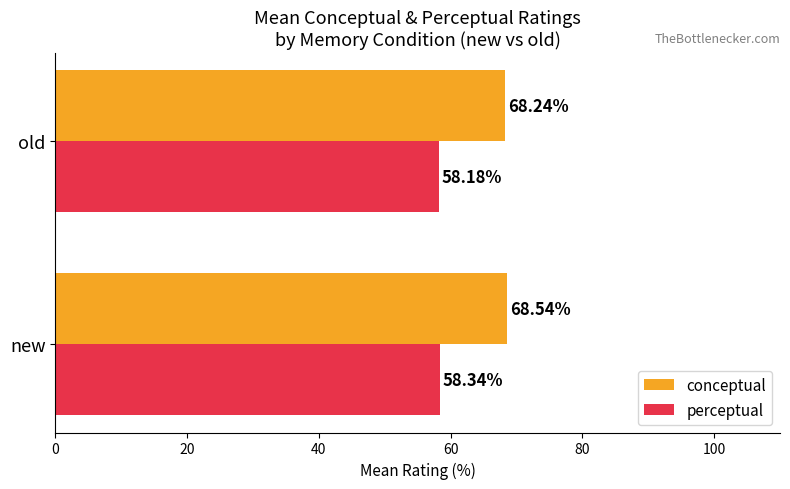

What are all the series names shown in the legend?

conceptual, perceptual